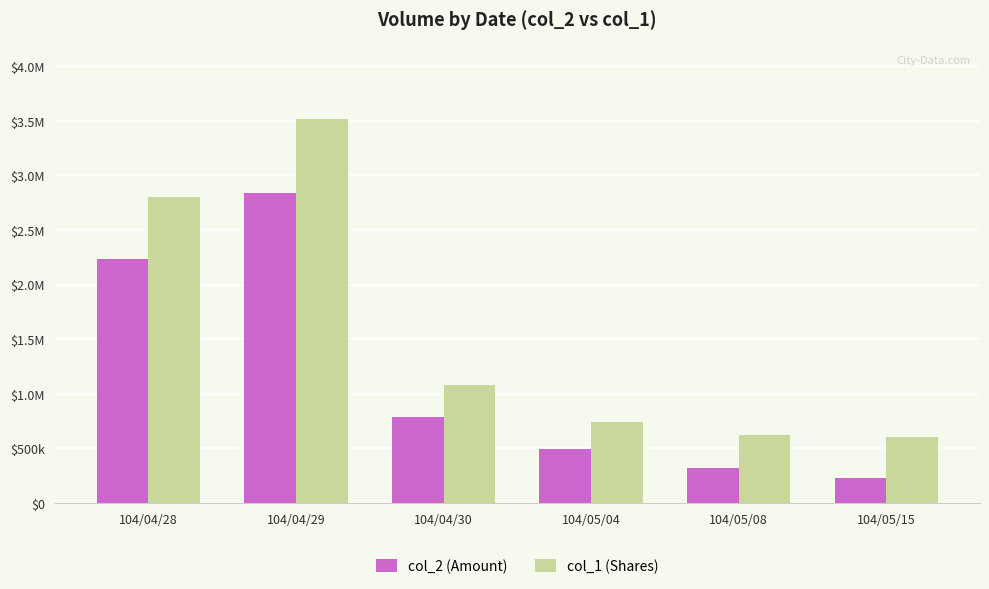

Reading right to left, what are all the values shown in this chart?

col_2 (Amount): 224150	321910	491210	787570	2841640	2232100
col_1 (Shares): 603000	620000	746000	1078000	3521000	2807000